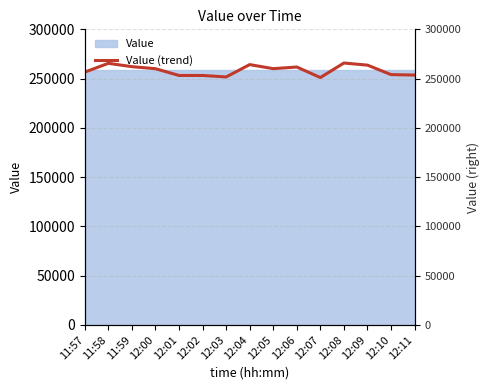

What is the change in value from 12:07 to 12:08?

+14725.1